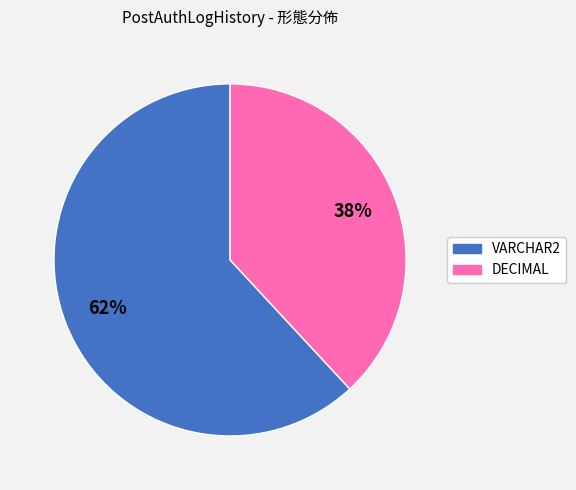

What is the ratio of the value at VARCHAR2 to the value at DECIMAL?

1.6